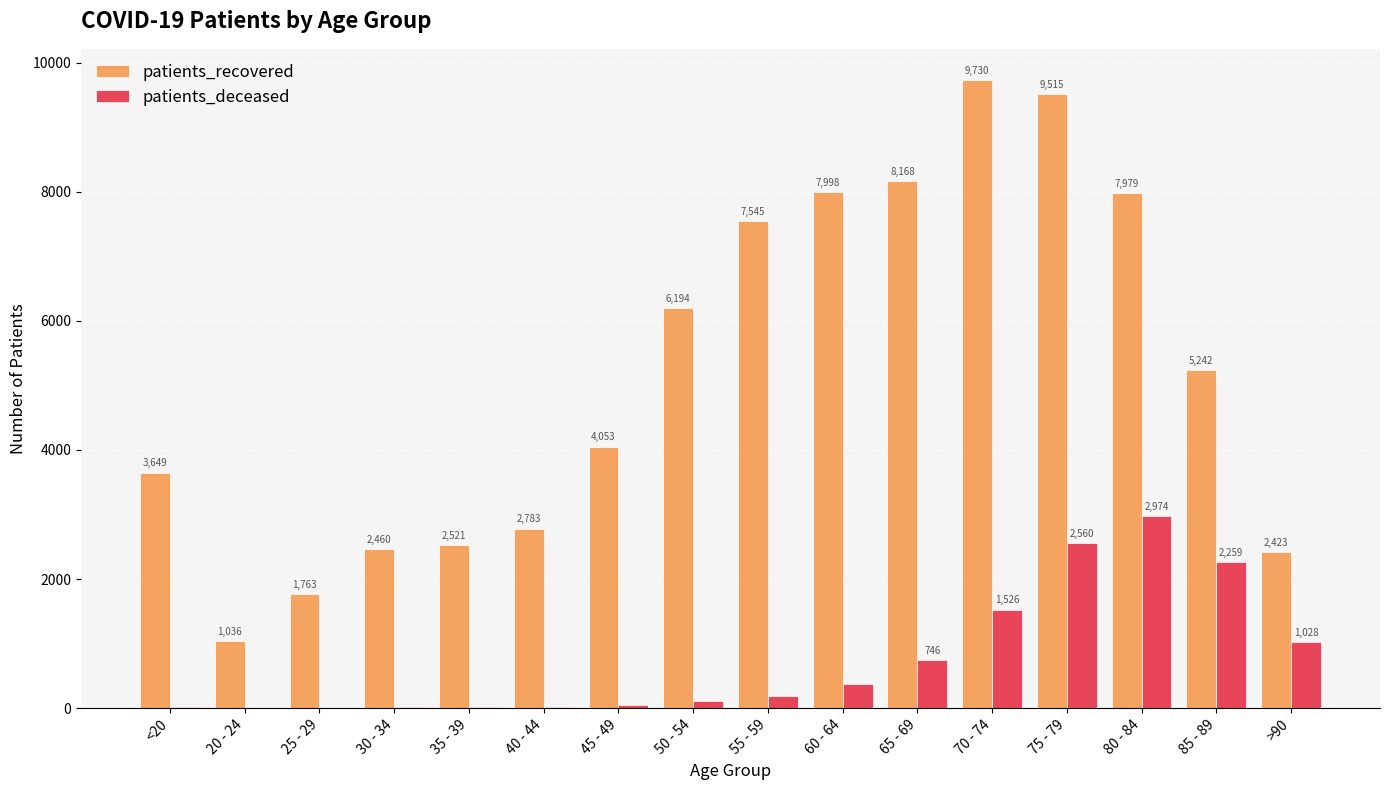

Reading right to left, transcribe all the data shown in this chart.

patients_recovered: 2423	5242	7979	9515	9730	8168	7998	7545	6194	4053	2783	2521	2460	1763	1036	3649
patients_deceased: 1028	2259	2974	2560	1526	746	373	192	111	41	22	14	15	3	3	12